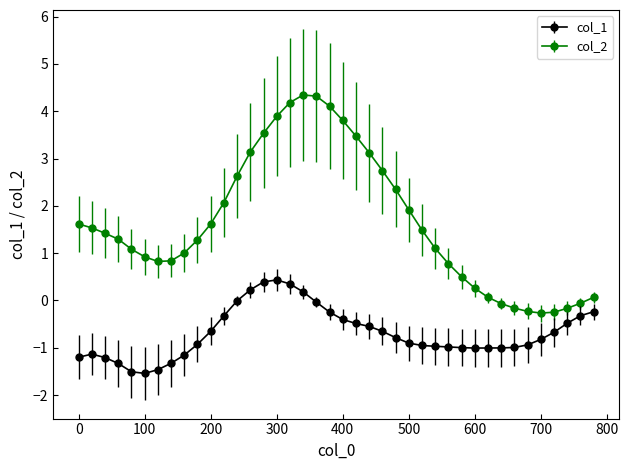

What are all the series names shown in the legend?

col_1, col_2